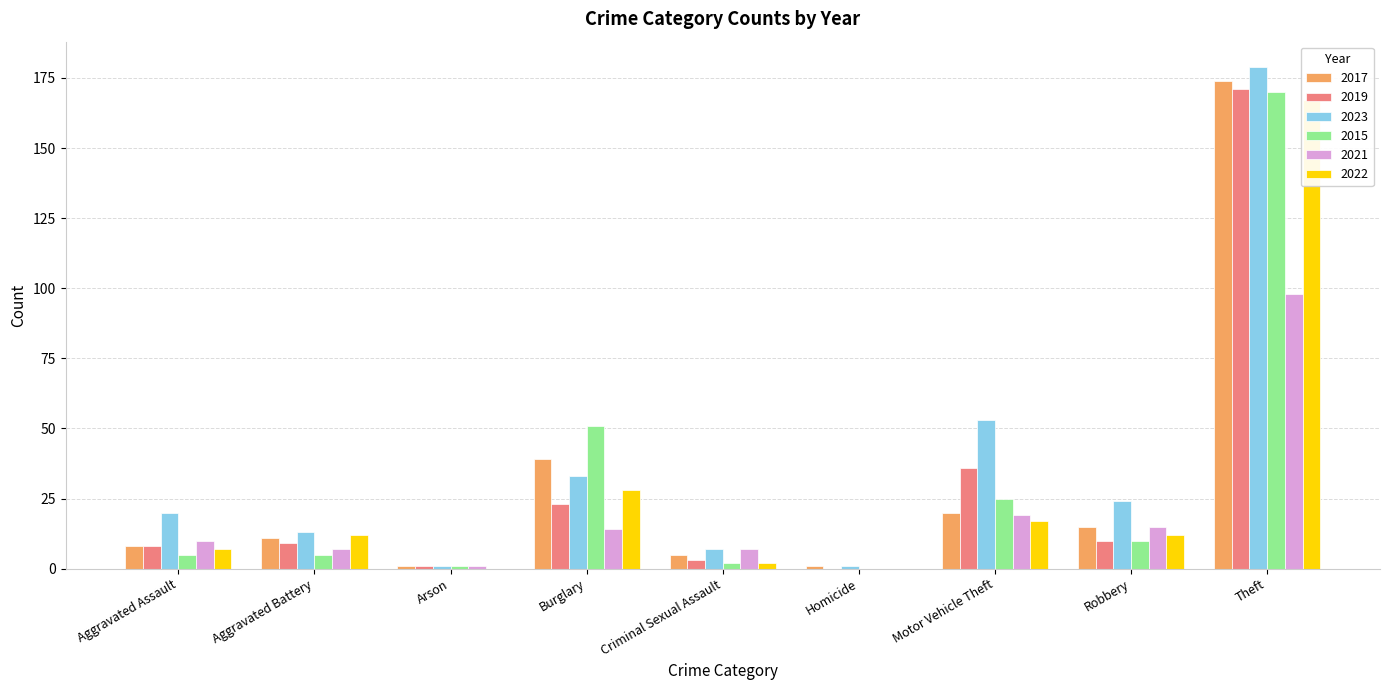

What is the sum of all 2022 values?

245